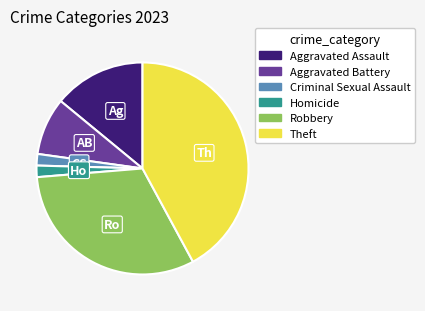

How many segments does this pie chart have?

6